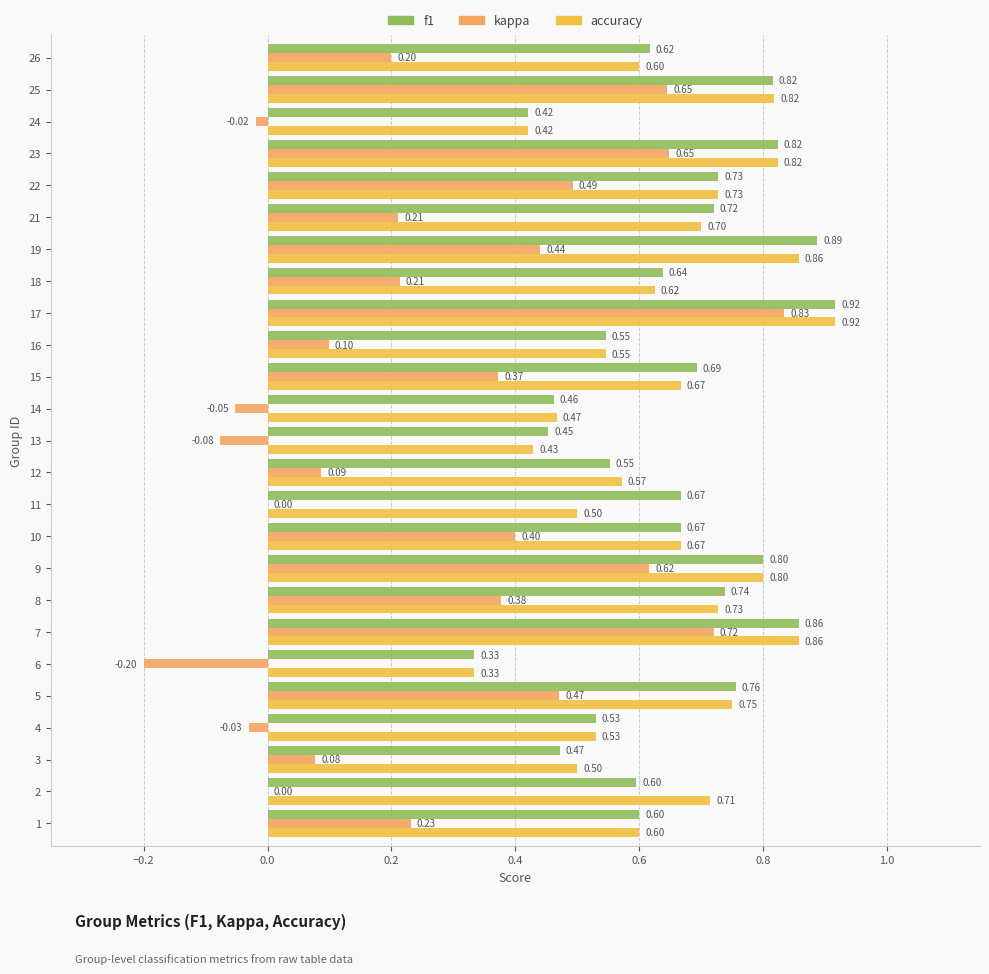

Which series has the largest total across all categories?

f1